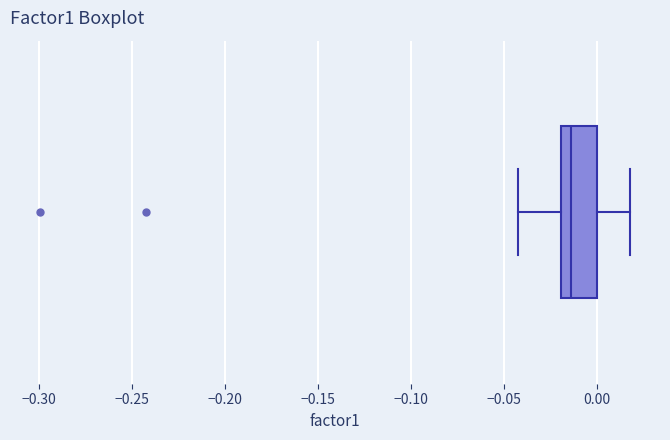

Transcribe this box plot: give where the median line is, the range the box spans, and where the two whiskers end, as read against the x-axis. The values are not printed on the chart, so give them approximately, as read against the axis.

median -0.015, box -0.020 to 0.000, whiskers -0.040 to 0.020